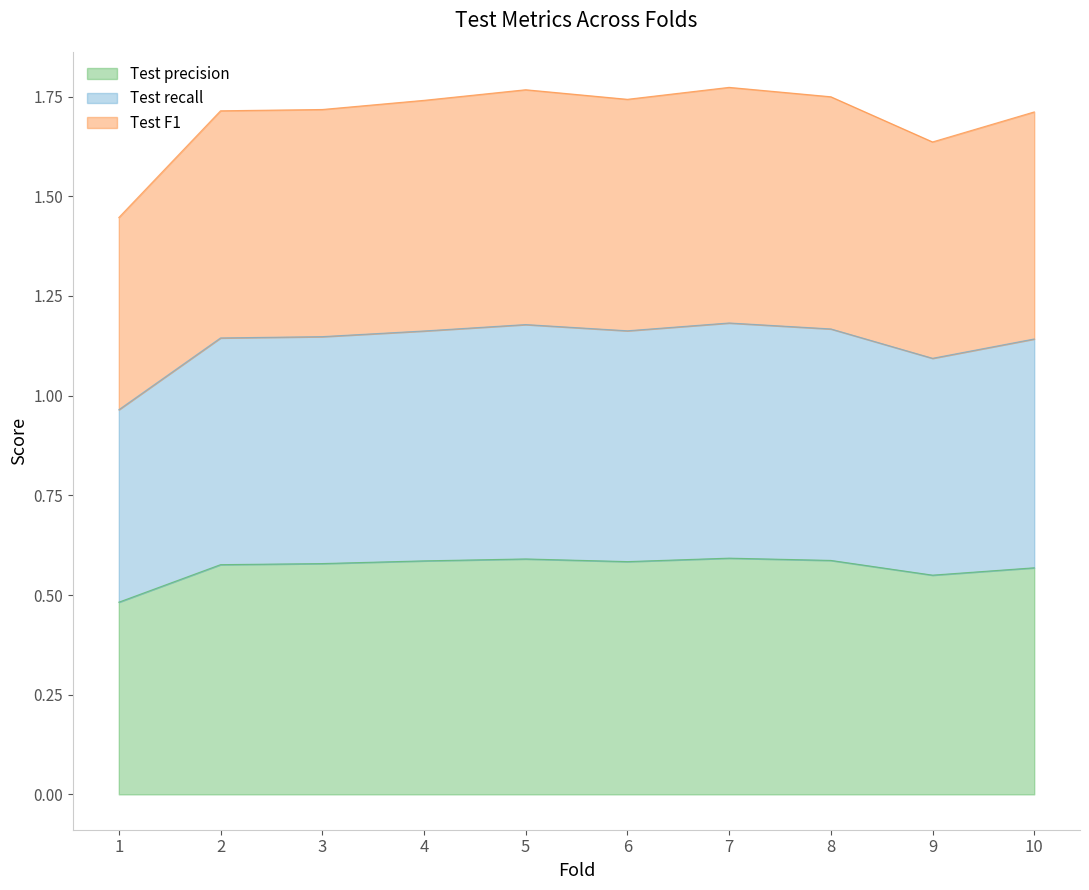

Is it true that Test precision equals 0.9 at 7?

False